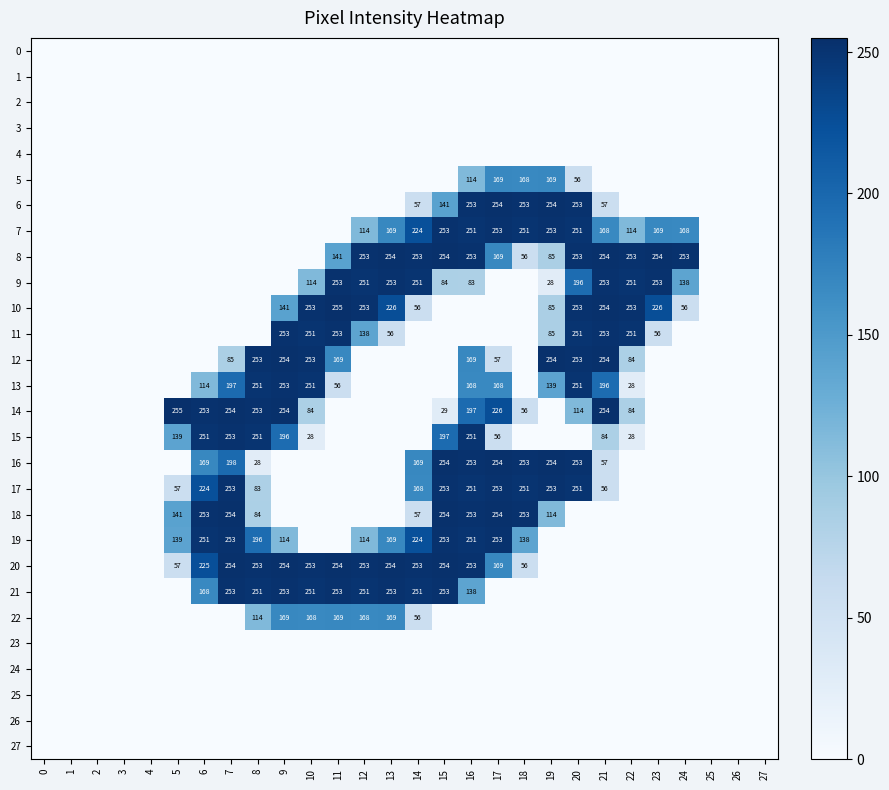

The 14 series shows 114 at 20. True or false?

True